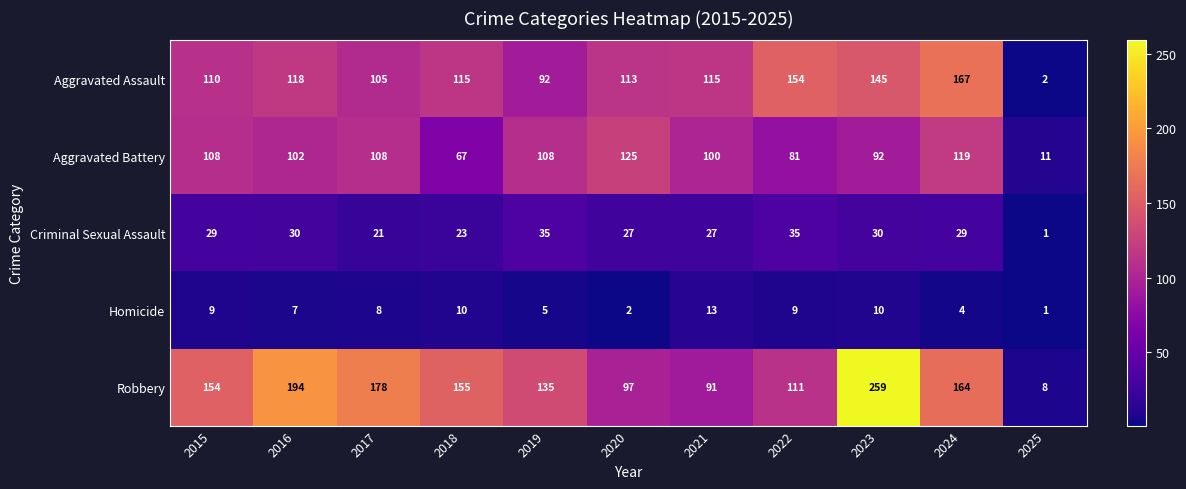

At which category is the sum across all series the highest?

2023